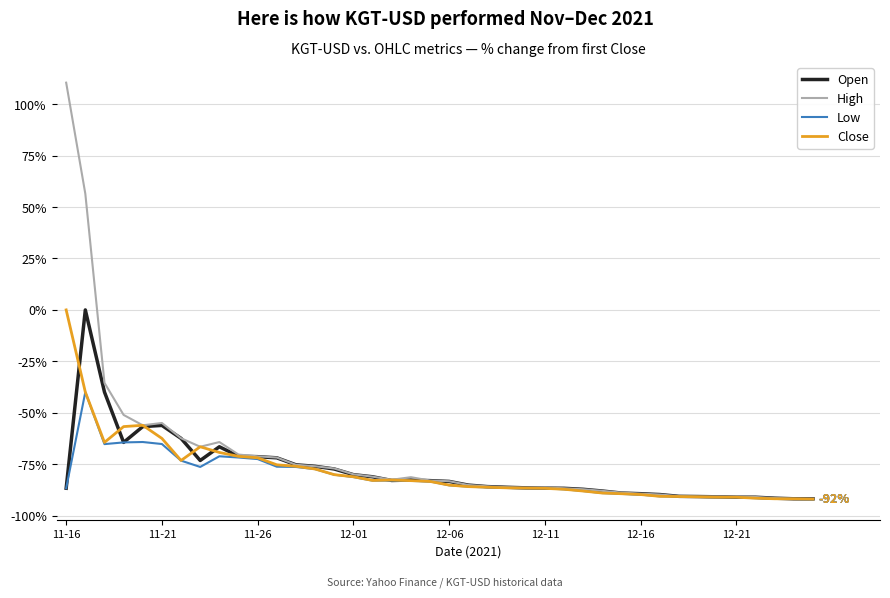

Which series has the largest range (max minus min)?

High